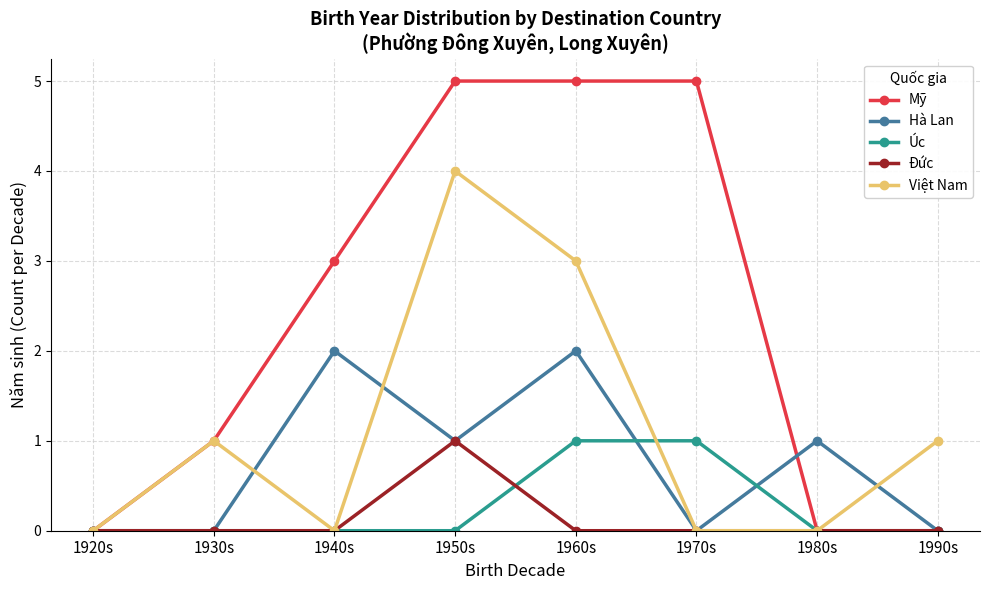

Is it true that Đức equals 1 at 1930s?

False